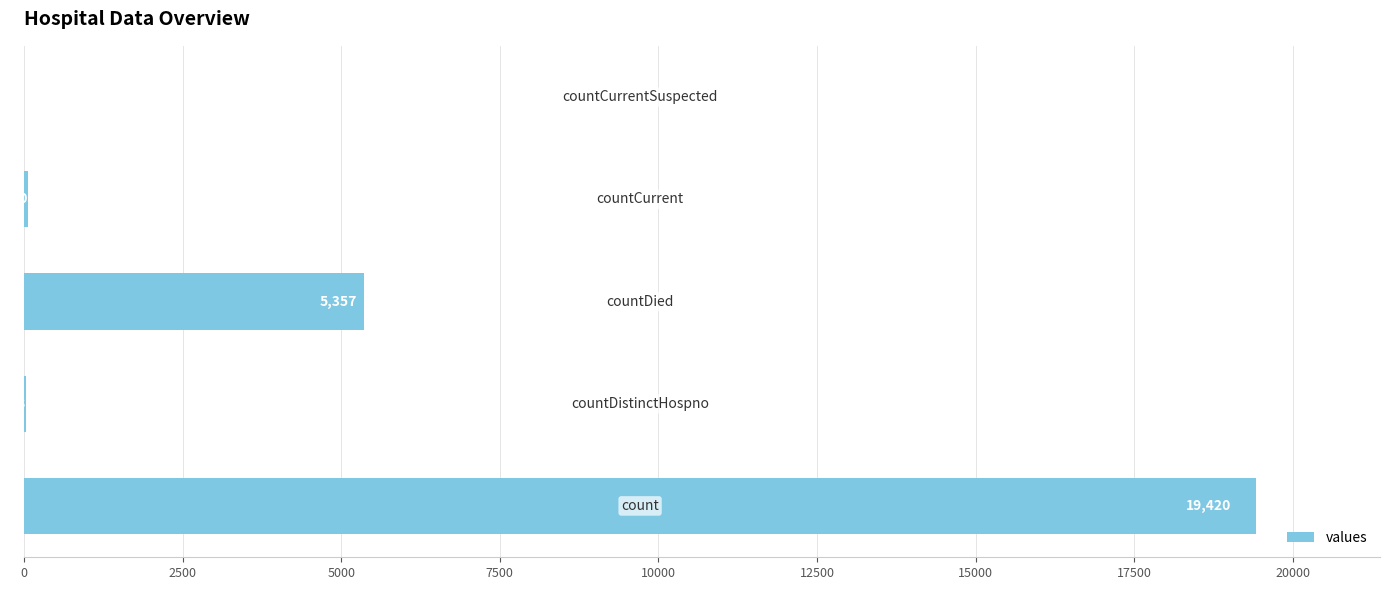

What is the greatest value displayed?

19420